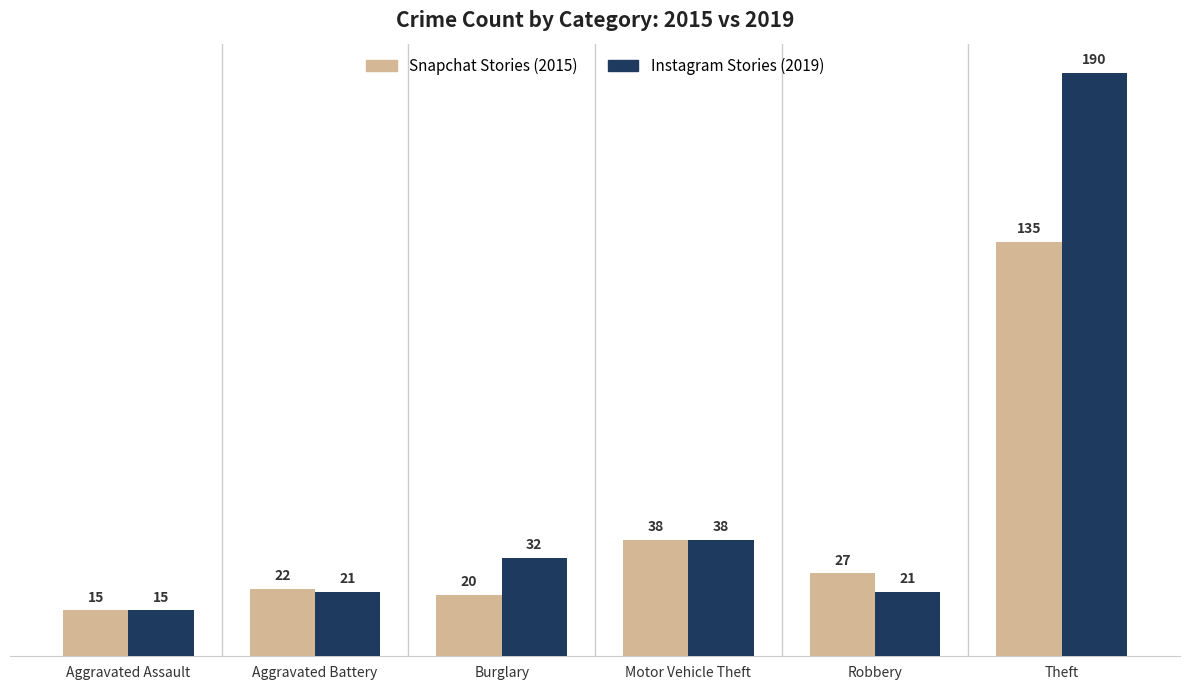

Which label corresponds to the largest value in the chart?

Theft